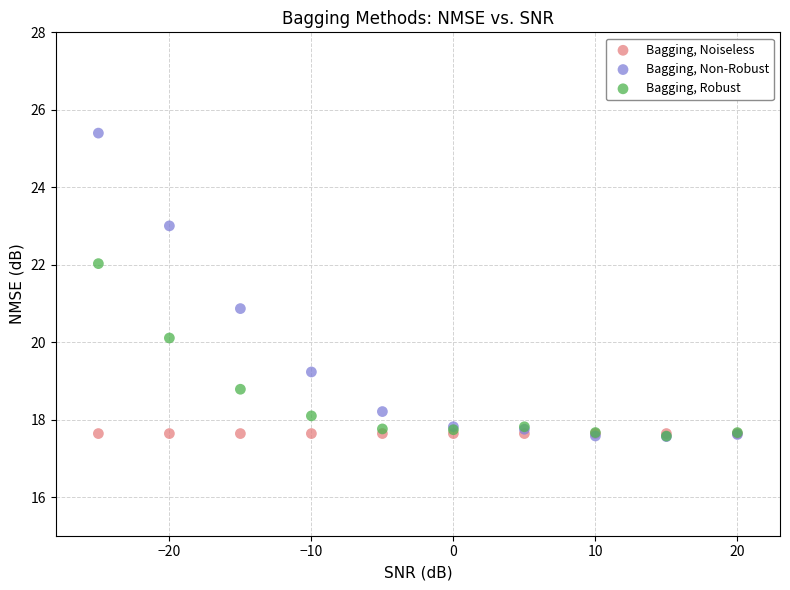

Across all series, what Y value is closest to 21?

20.9